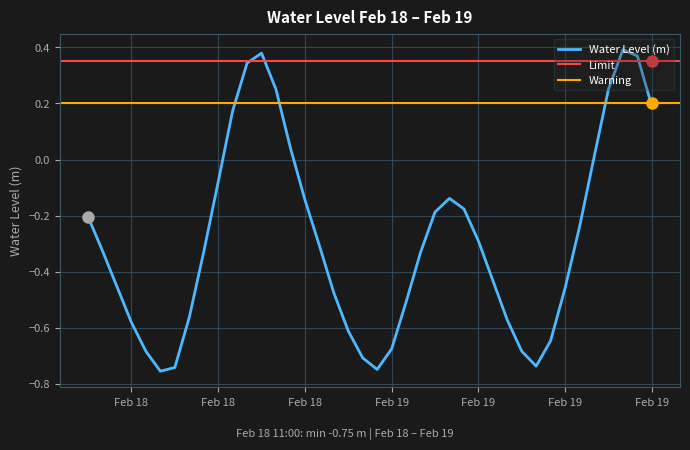

Does the chart display data point markers on the line(s)?

No